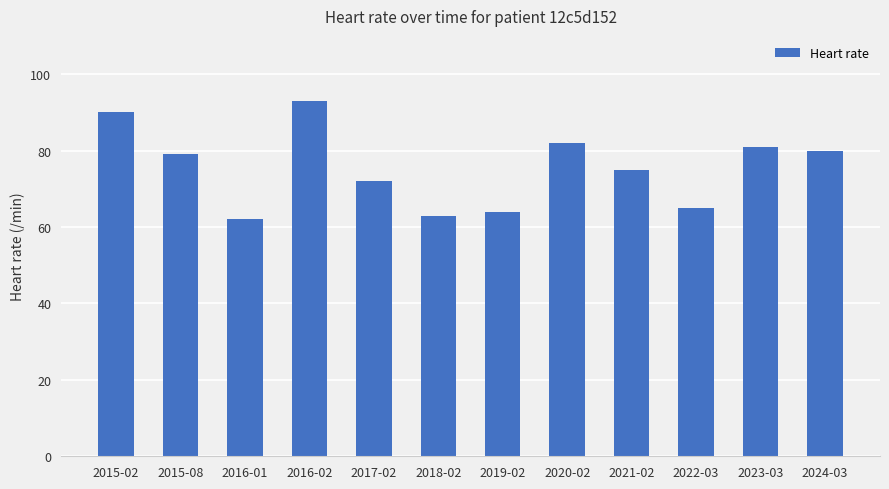

Reading left to right, extract all data points from this chart.

90	79	62	93	72	63	64	82	75	65	81	80